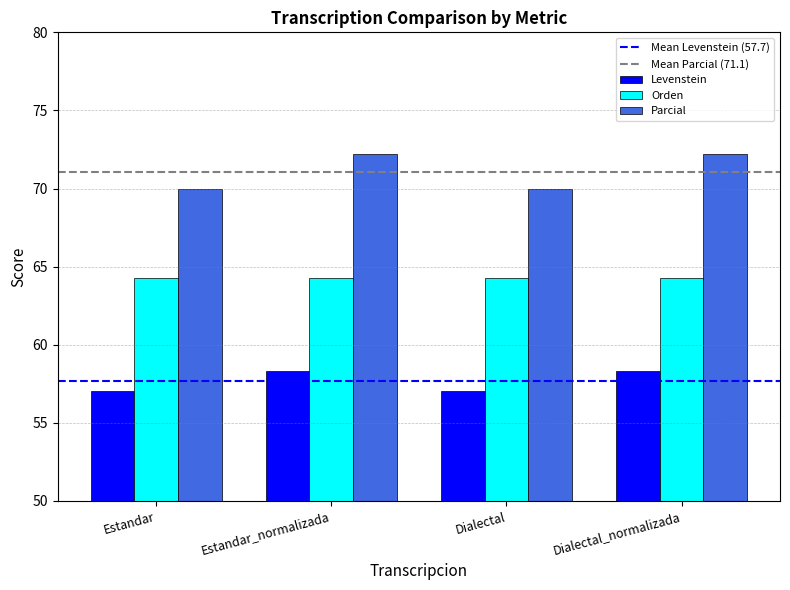

How many data points in Levenstein are less than 58?

2